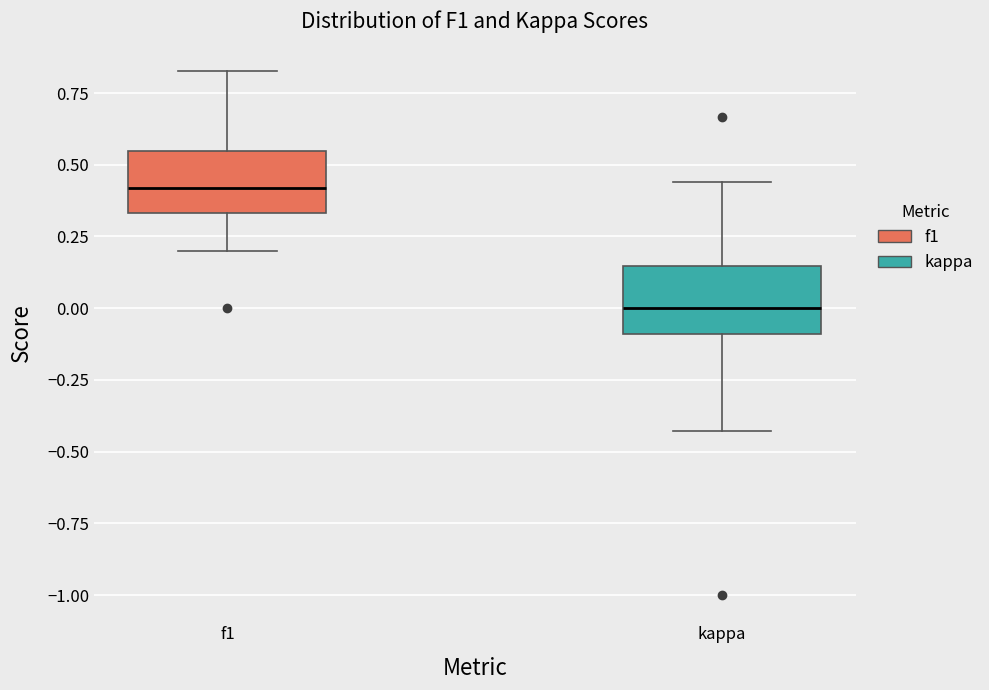

Reading left to right, transcribe this box plot: for each box, give where its median line is, the range the box spans, and where its two whiskers end, as read against the y-axis. The values are not printed on the chart, so give them approximately, as read against the axis.

f1: median 0.40, box 0.35 to 0.55, whiskers 0.20 to 0.85
kappa: median 0.00, box -0.10 to 0.15, whiskers -0.45 to 0.45